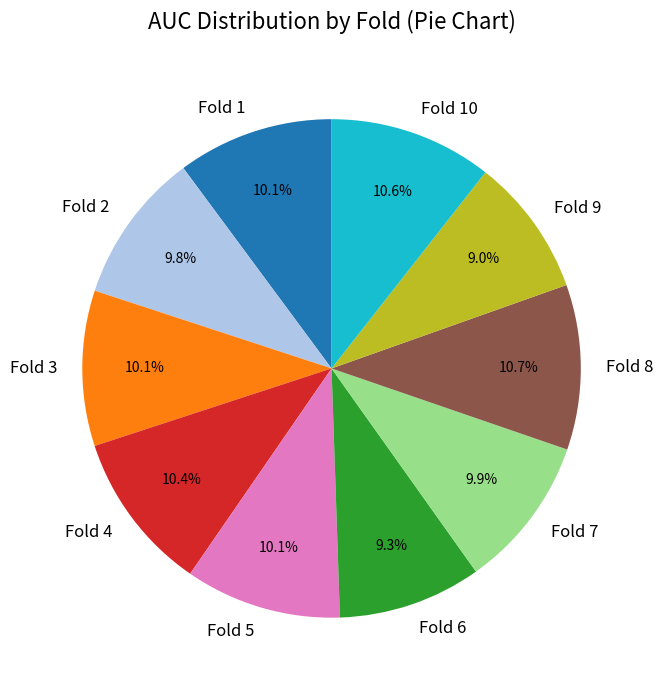

What percentage is the Fold 3 slice, to the nearest percent?

10%